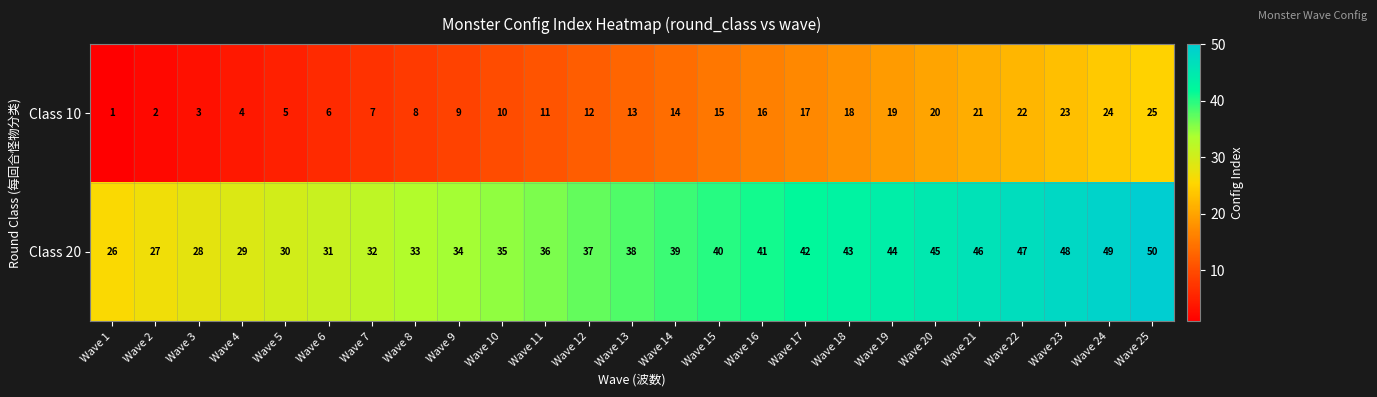

How many data points in Class 20 are less than 38?

12